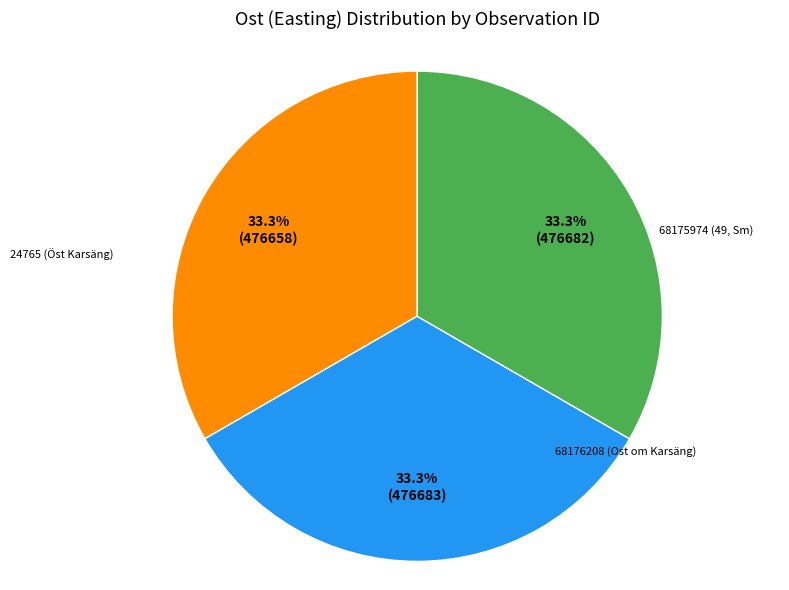

What is the smallest slice in the pie chart?

24765 (Öst Karsäng)